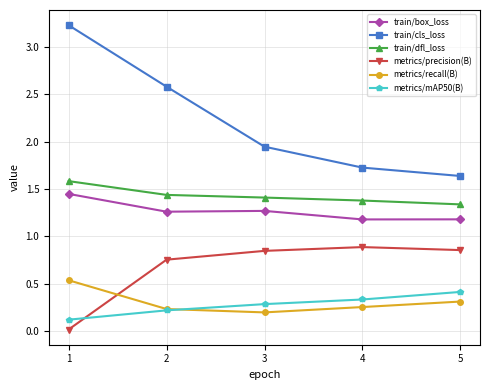

Which category has the lowest value in the metrics/recall(B) series?

3